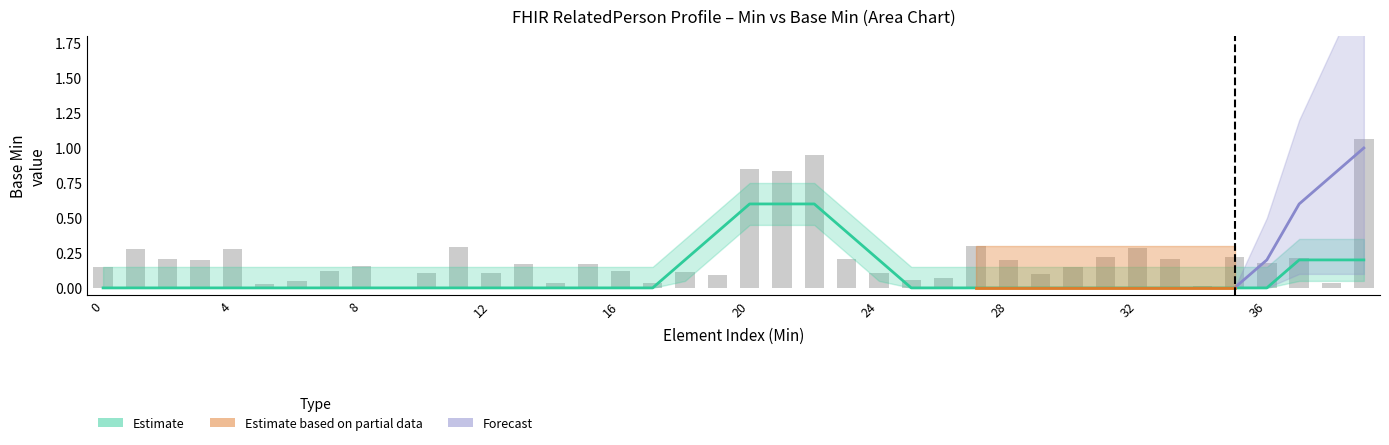

Is it true that the value at 19 is 0.1?

True